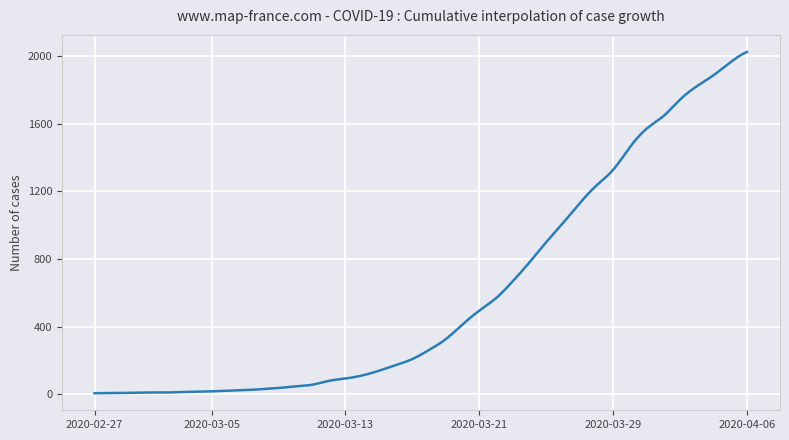

What is the maximum value shown in the chart?

2025.0